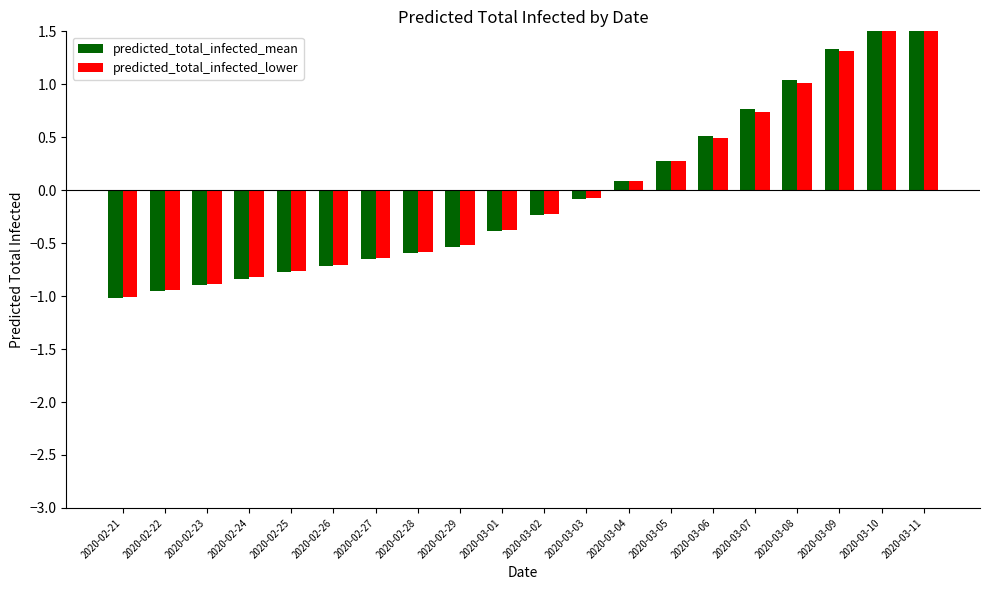

Between 2020-02-21 and 2020-03-06, which series saw the biggest shift?

predicted_total_infected_mean